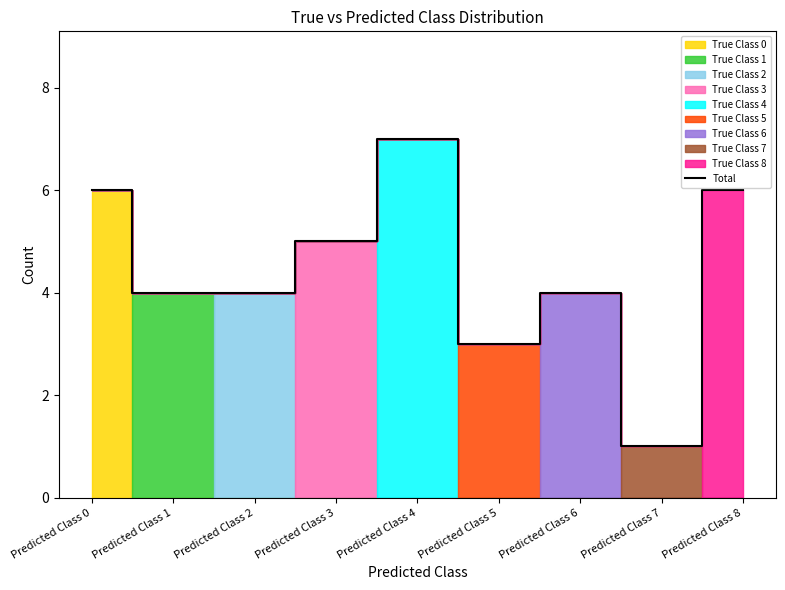

What is the difference between the values at Predicted Class 3 and Predicted Class 6?

1